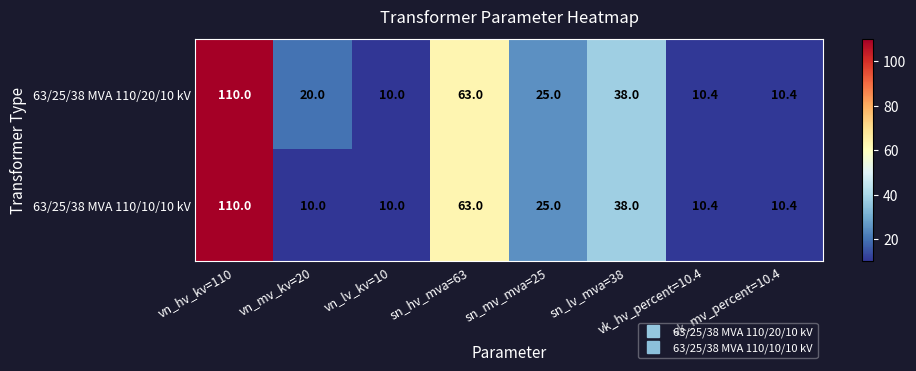

What is the average value of the 63/25/38 MVA 110/20/10 kV series?

35.9